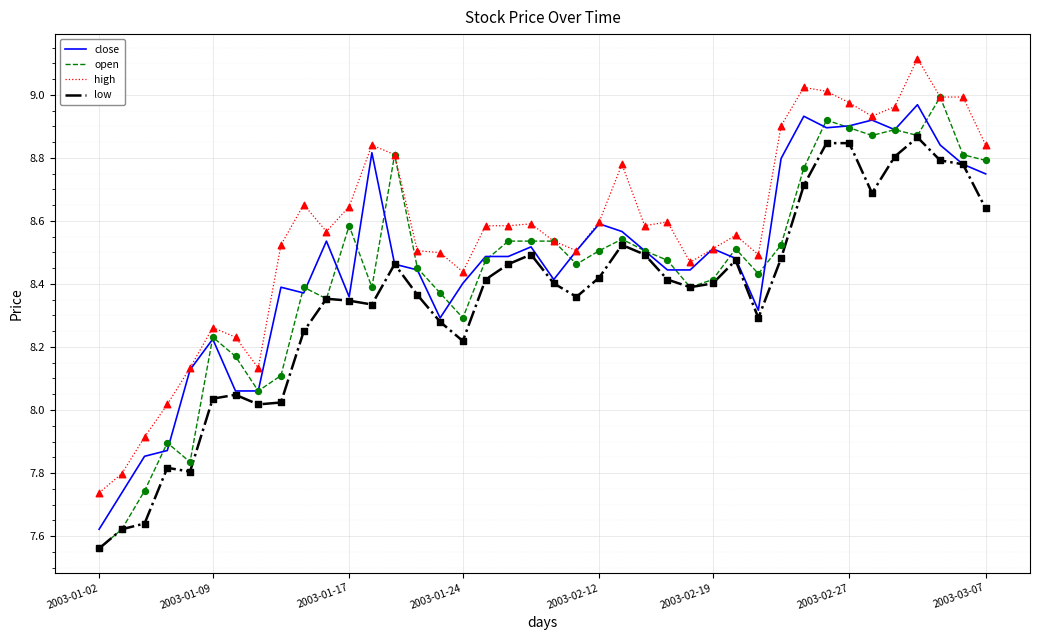

True or false: high and low cross at least once.

False